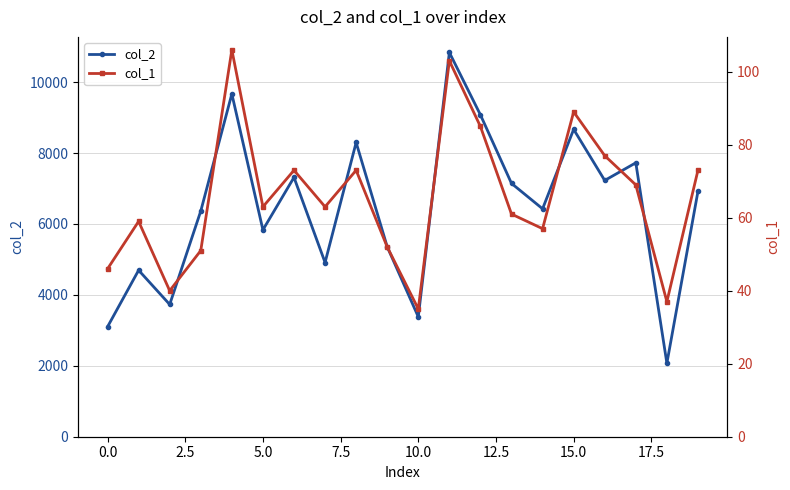

What is the value of the col_2 point at the 7th from the left?

7314